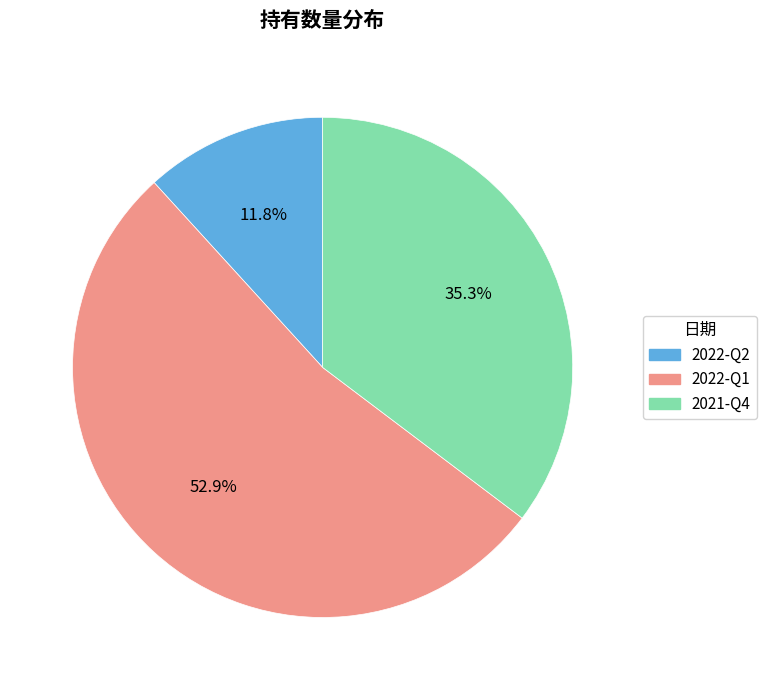

To the nearest percent, what is the average slice percentage?

33%